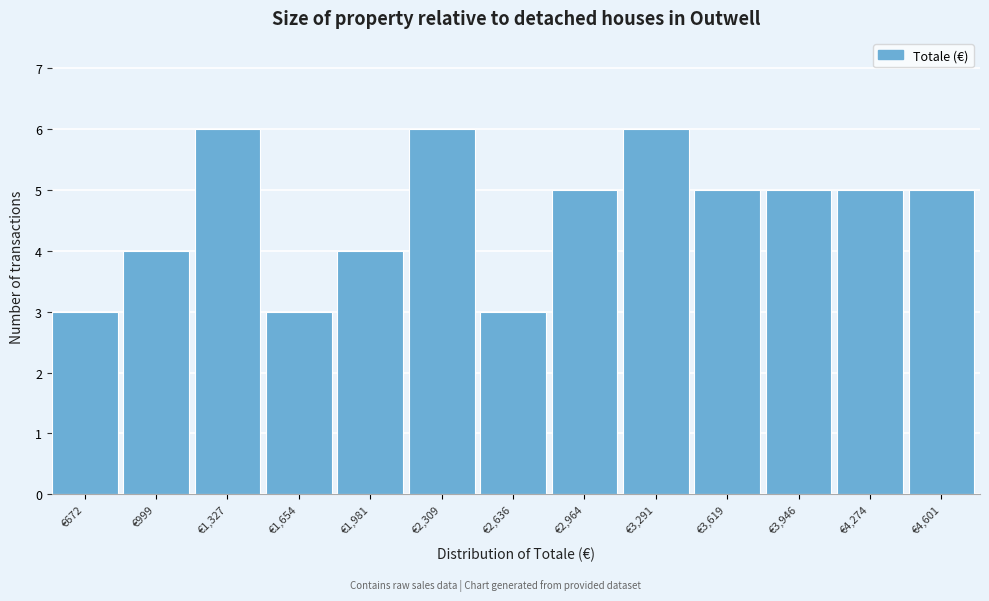

Reading left to right, extract all data points from this chart.

€672=3	€999=4	€1,327=6	€1,654=3	€1,981=4	€2,309=6	€2,636=3	€2,964=5	€3,291=6	€3,619=5	€3,946=5	€4,274=5	€4,601=5